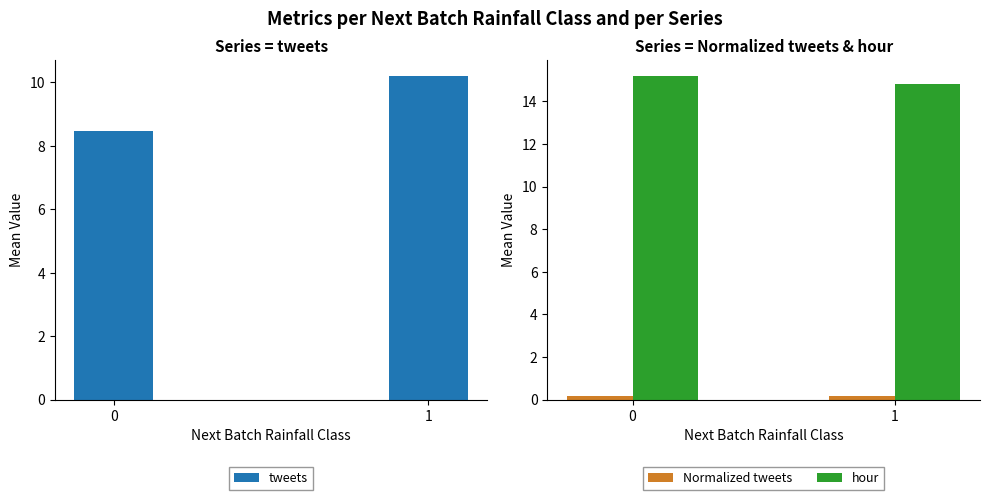

Reading left to right, list all the values displayed in this chart.

tweets: 0=8.4	1=10.2
Normalized tweets: 0=0.2	1=0.2
hour: 0=15.2	1=14.8